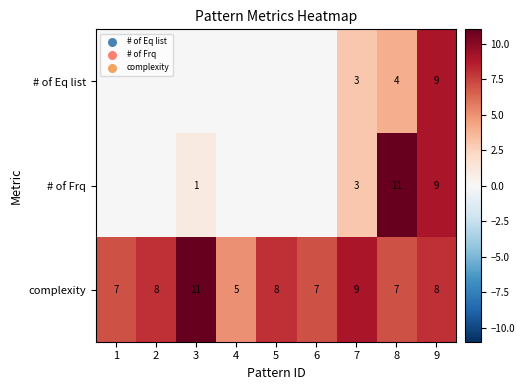

Count the complexity values in the range 7 to 8.

6